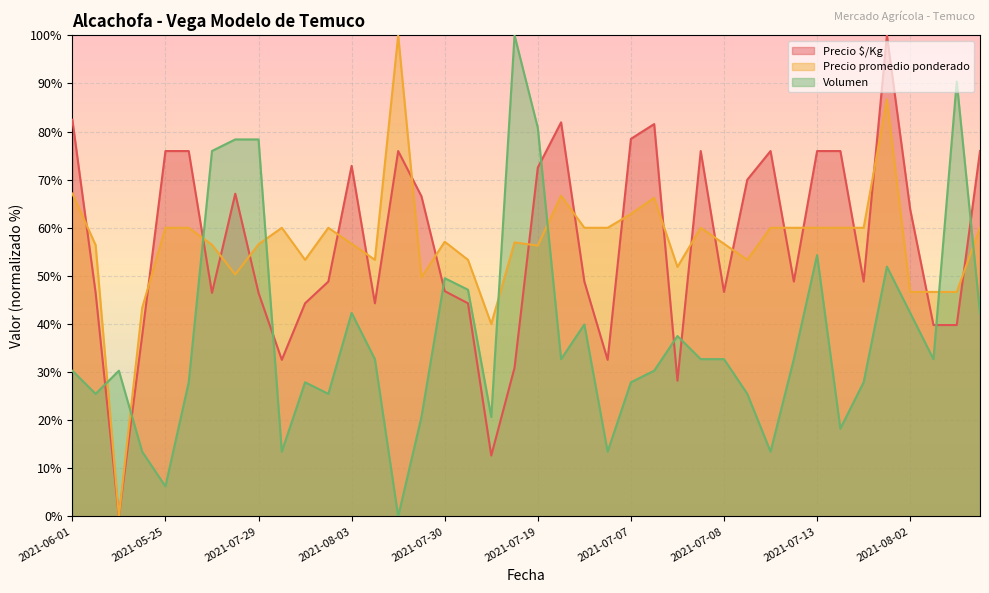

Rank the series by their maximum value, from lowest to highest.

Volumen, Precio $/Kg, Precio promedio ponderado